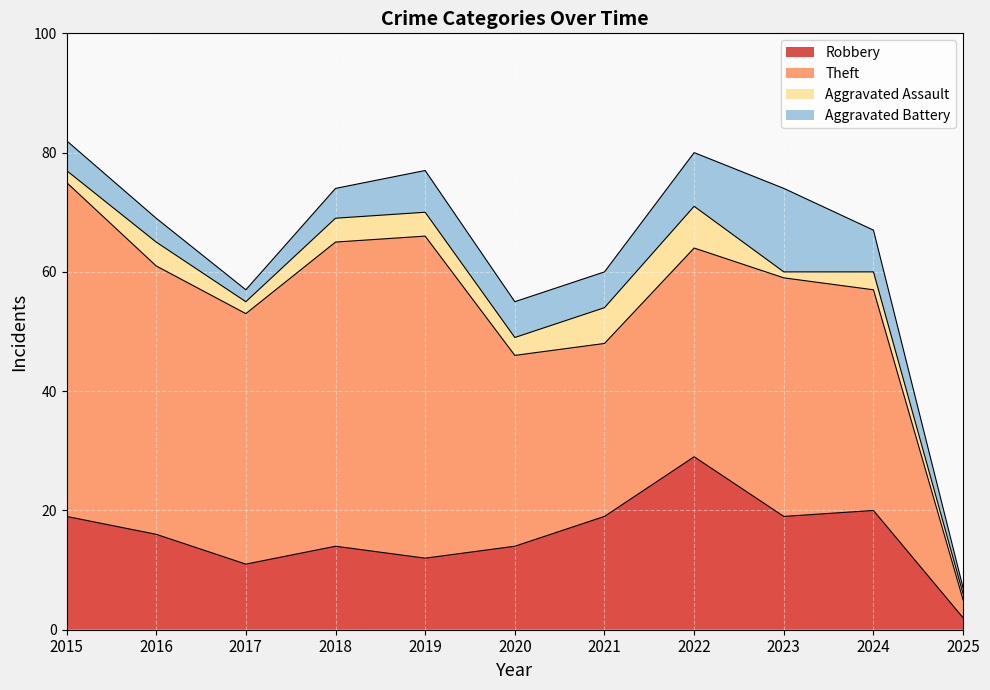

What is the value of the Aggravated Battery point at the 6th from the left?

6